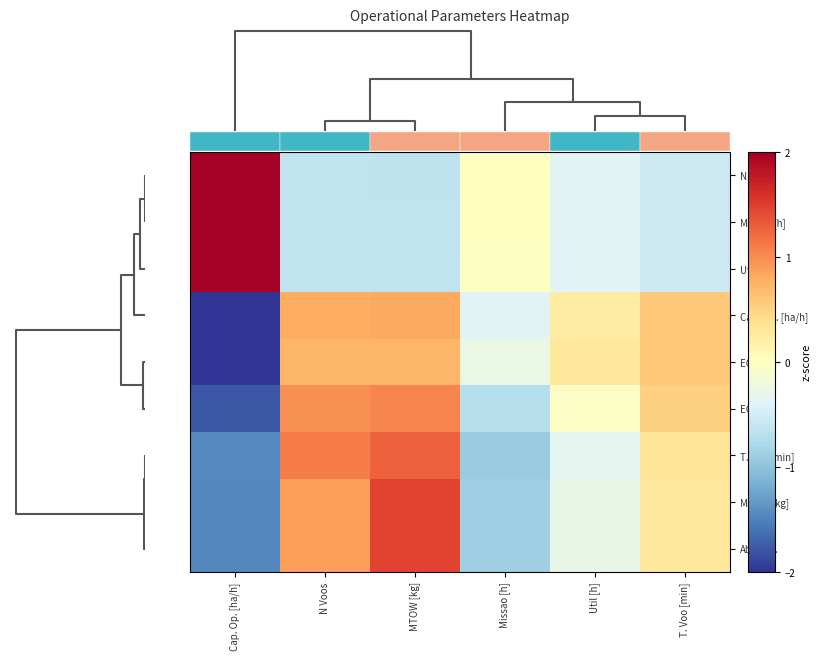

What is the spread (max minus min) of values at Cap. Op. [ha/h]?

4.3